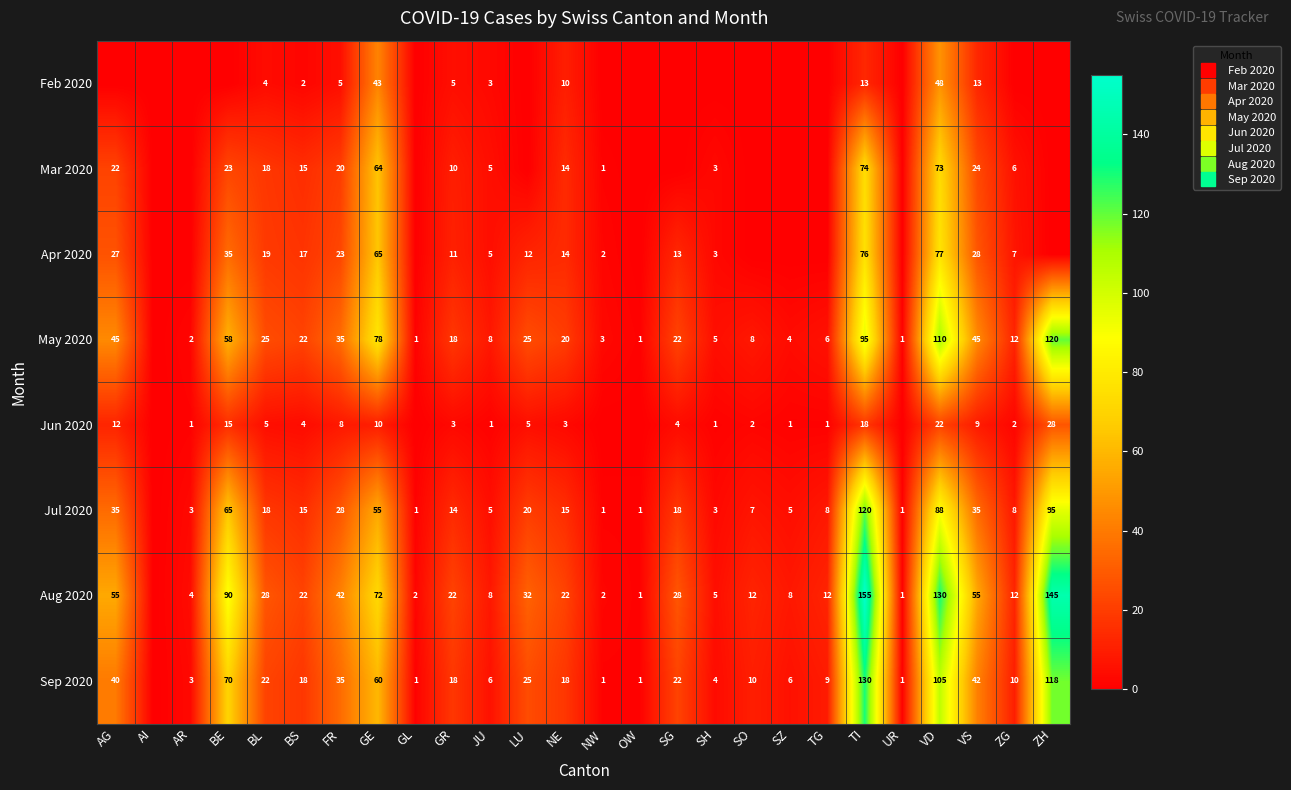

The Sep 2020 series shows 60 at VS. True or false?

False